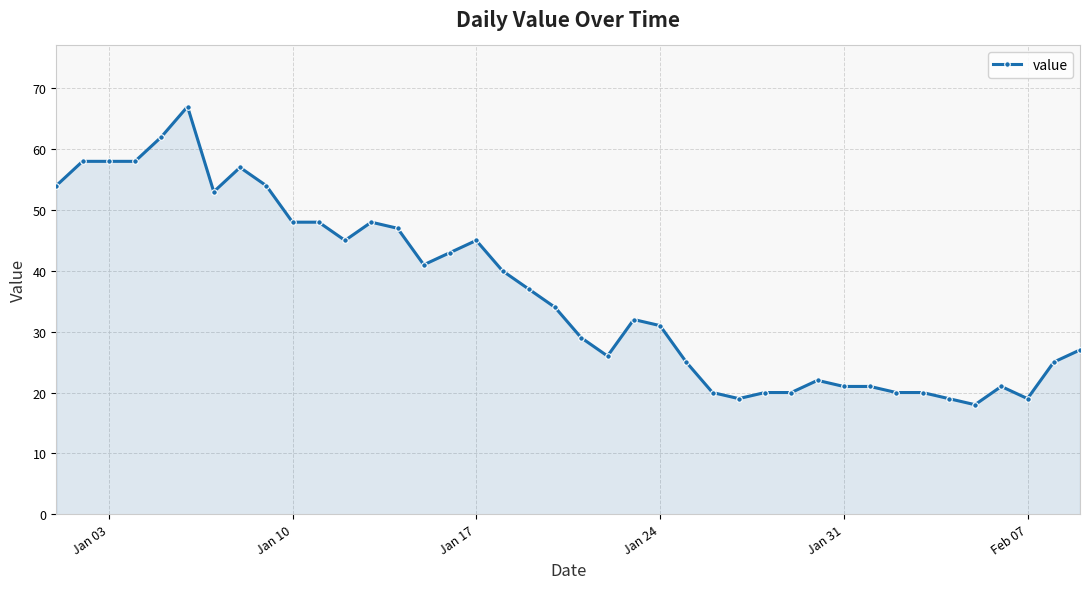

How many categories are shown in the chart?

40